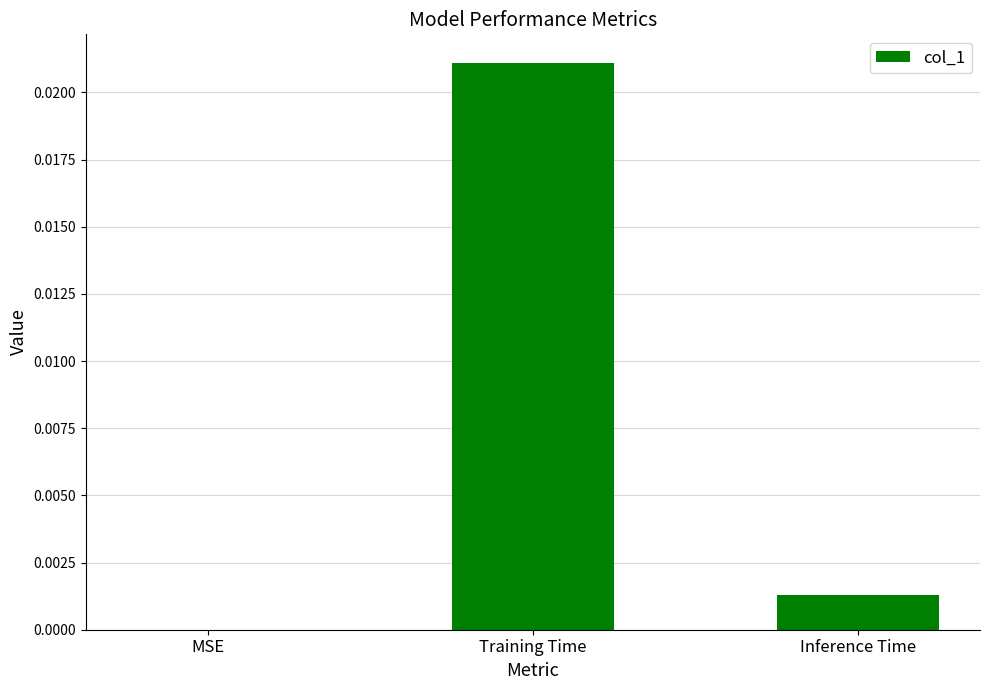

The chart shows a value of 0.0 at Training Time. True or false?

True